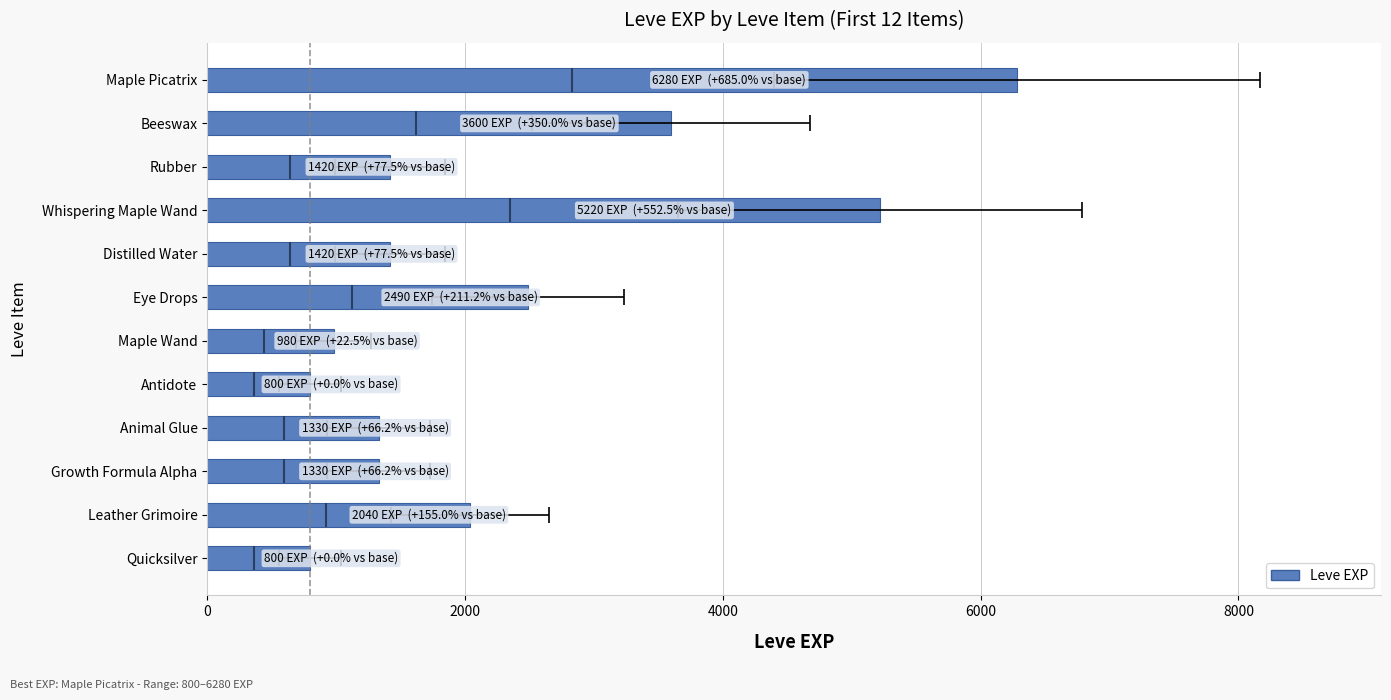

The value at Distilled Water is 1420. True or false?

True